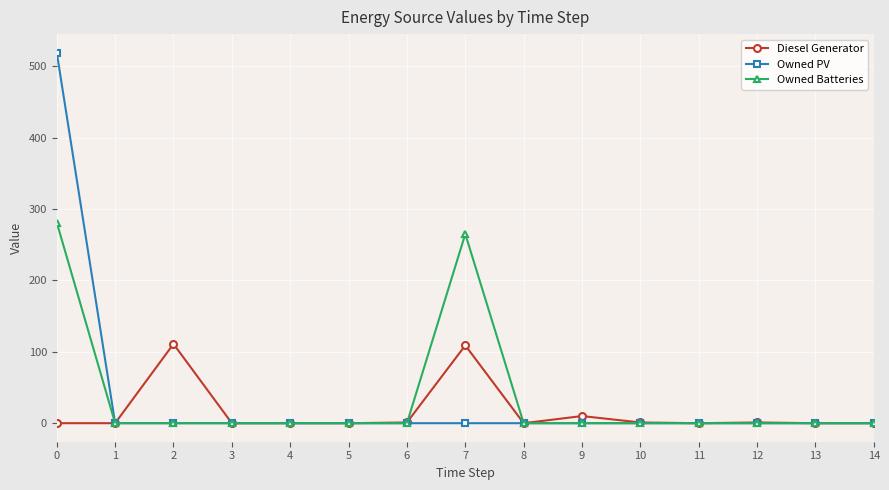

Between 0 and 13, which series saw the biggest shift?

Owned PV